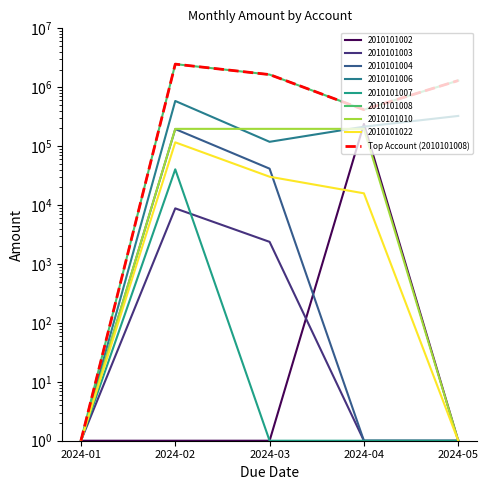

True or false: the data shows 1298783.5 at 2024-05.

True